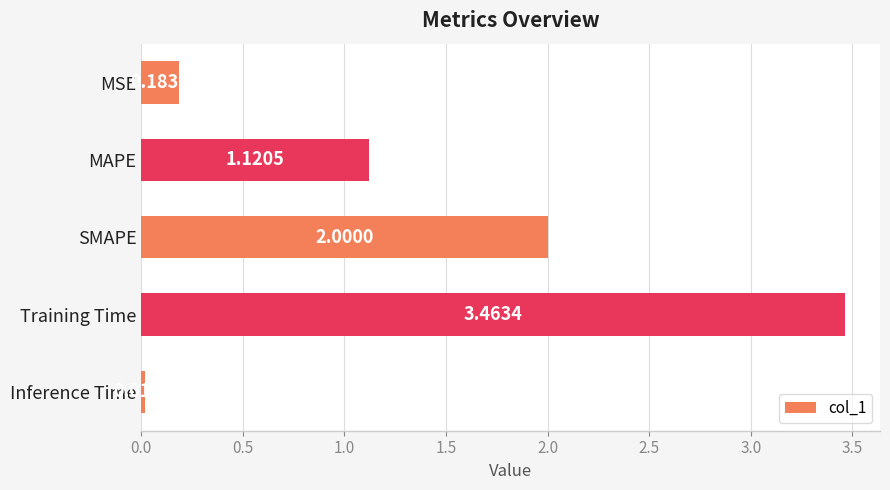

What is the label of the 4th bar from the bottom?

MAPE